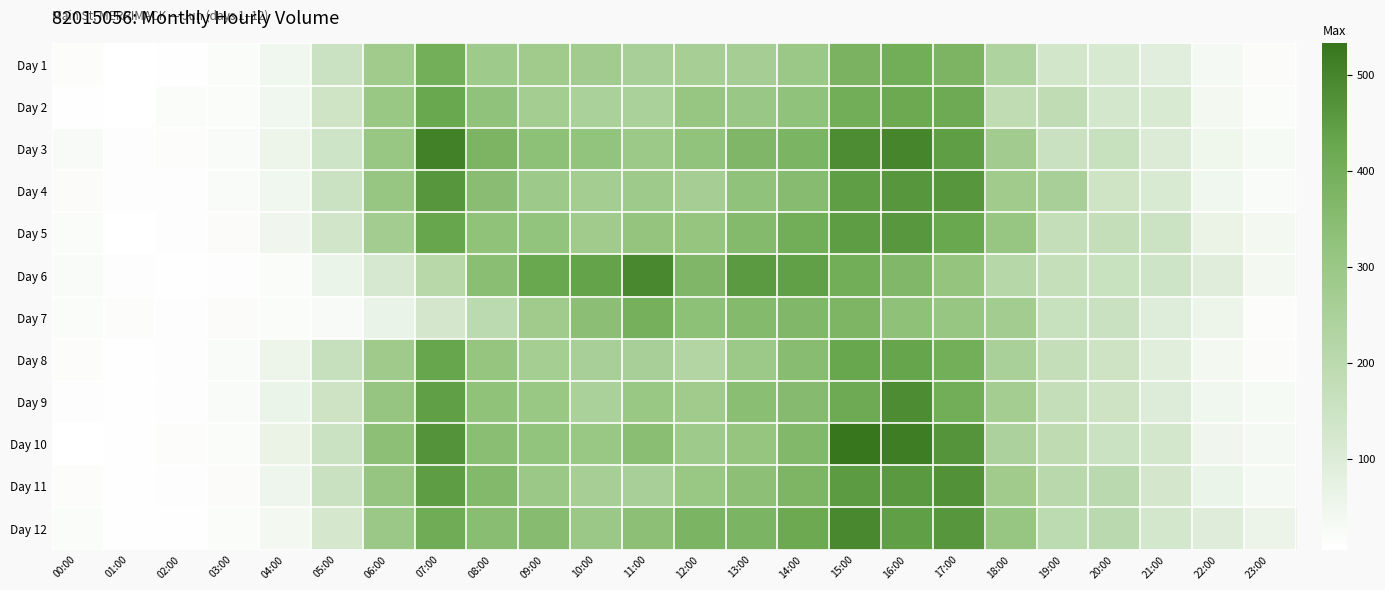

List the series in order of their peak value, lowest first.

Day 7, Day 1, Day 2, Day 8, Day 5, Day 4, Day 11, Day 9, Day 12, Day 6, Day 3, Day 10